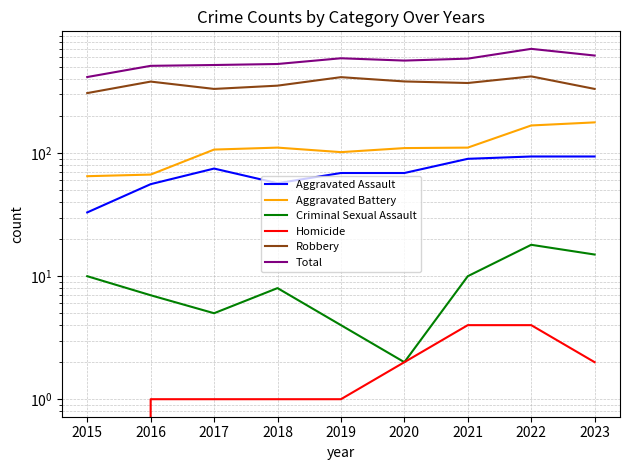

The value of Homicide at 2022 is 5. True or false?

False